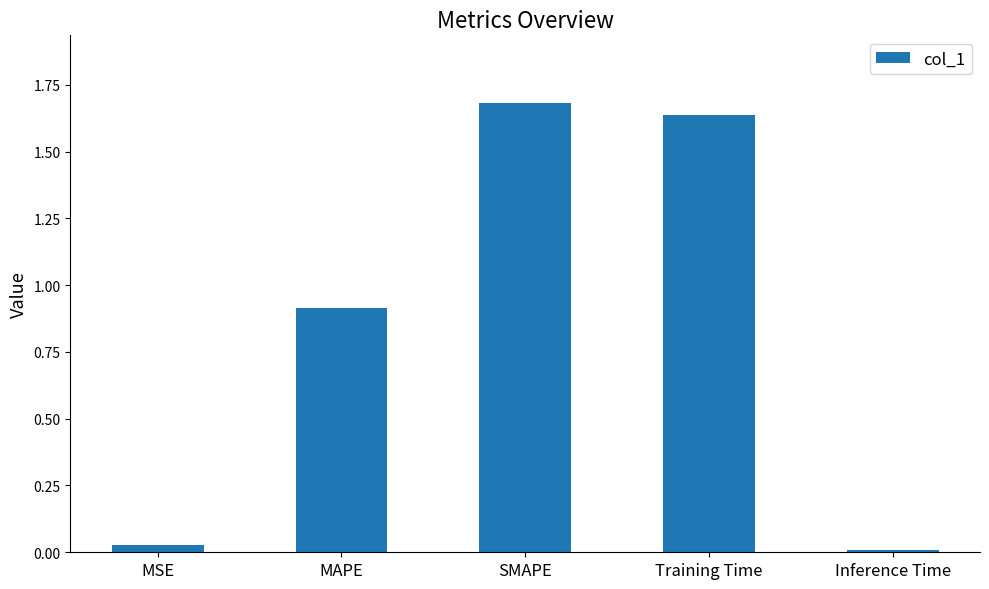

What is the sum of all values?

4.3